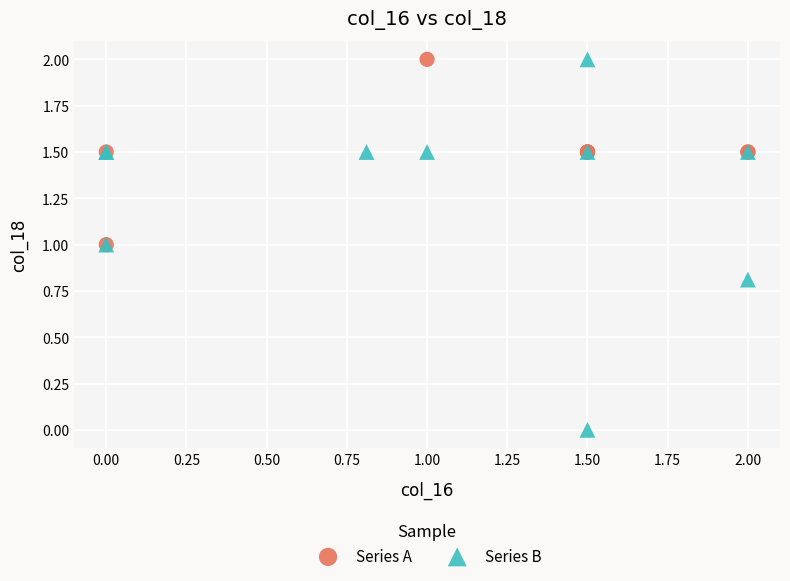

What are all the series names shown in the legend?

Series A, Series B